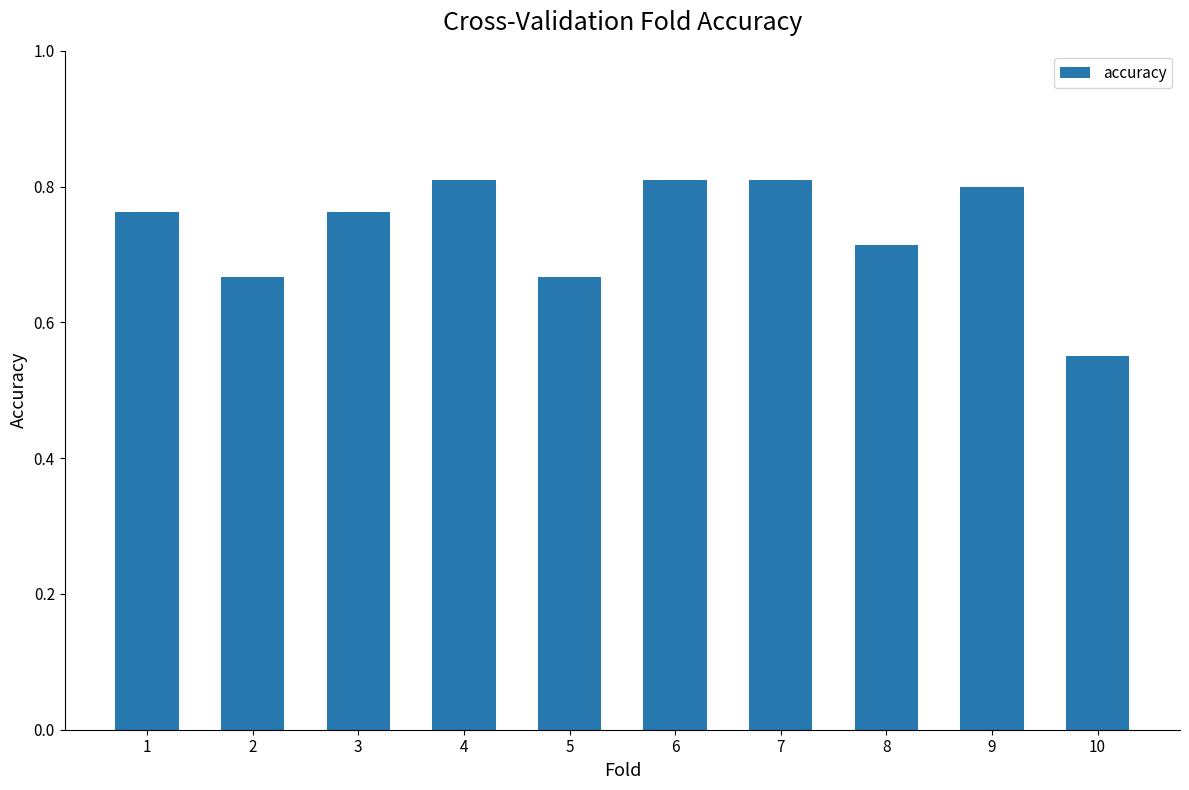

At which category does the chart reach its minimum across all series?

10